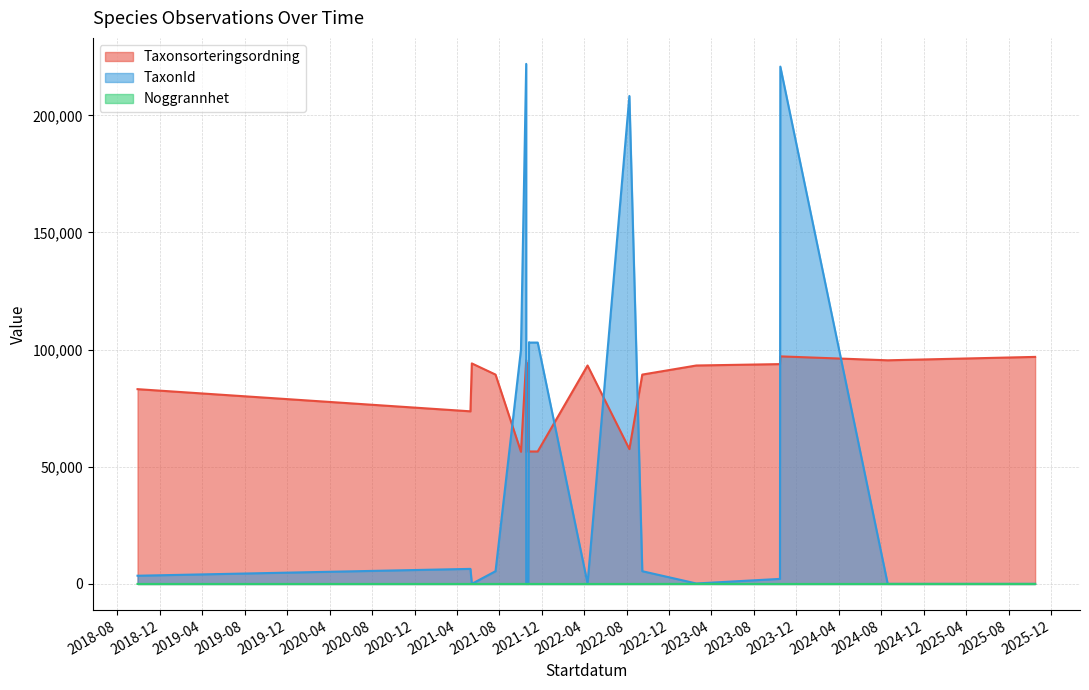

What are all the series names shown in the legend?

Taxonsorteringsordning, TaxonId, Noggrannhet